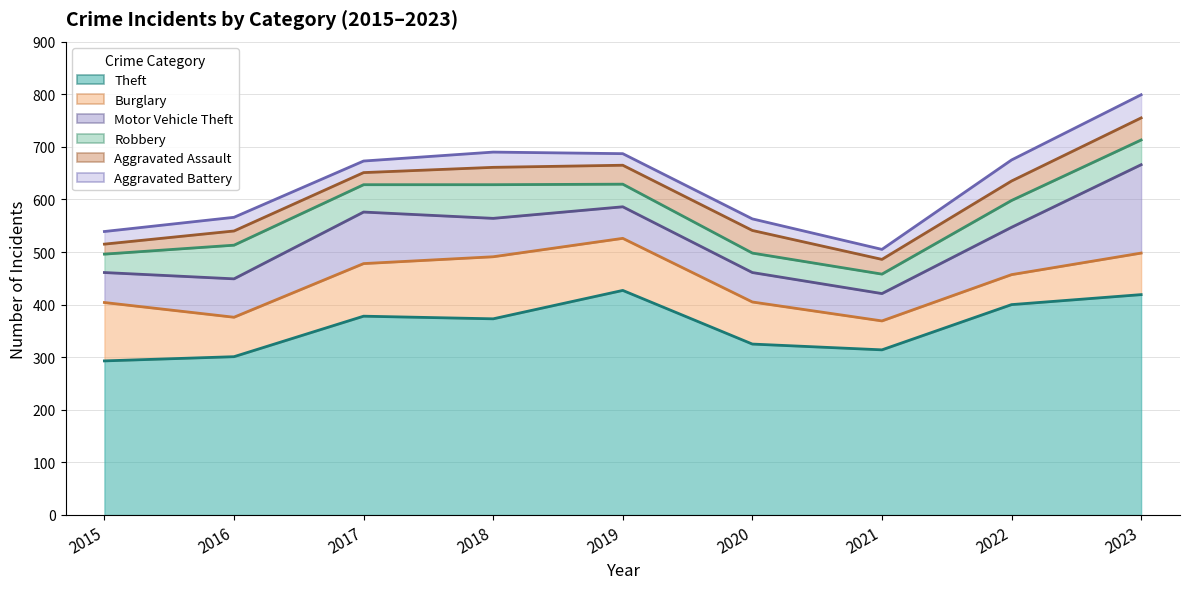

How many series are shown in this chart?

6